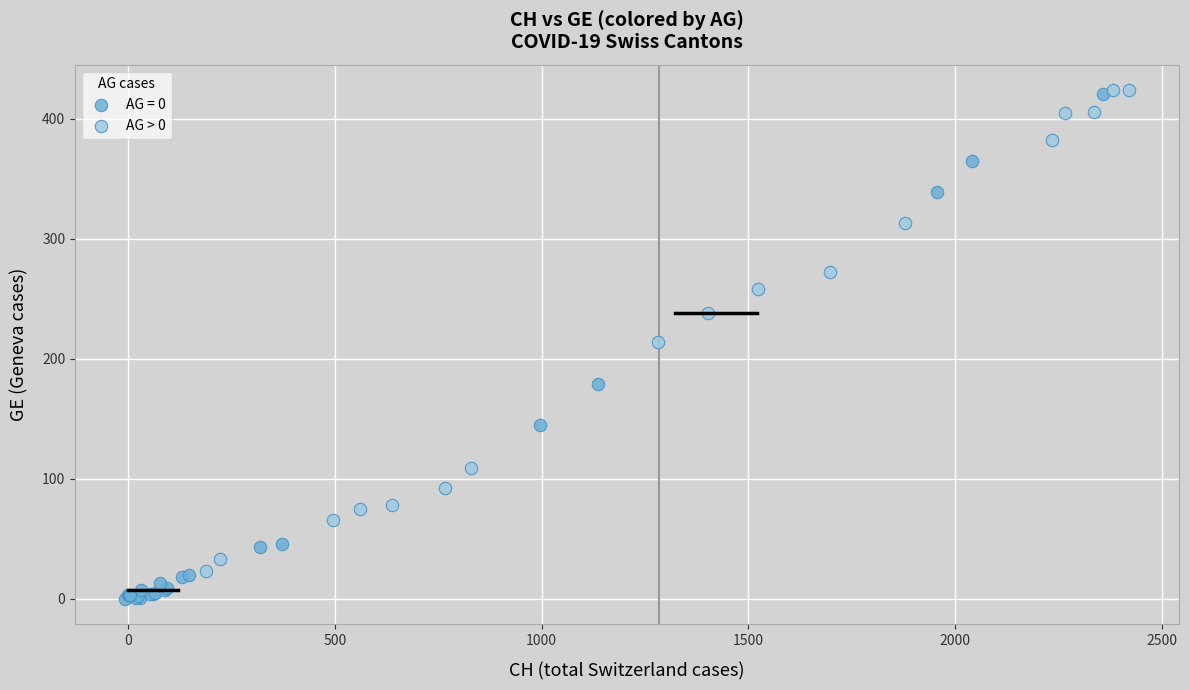

Which series has the widest spread of Y values?

AG = 0